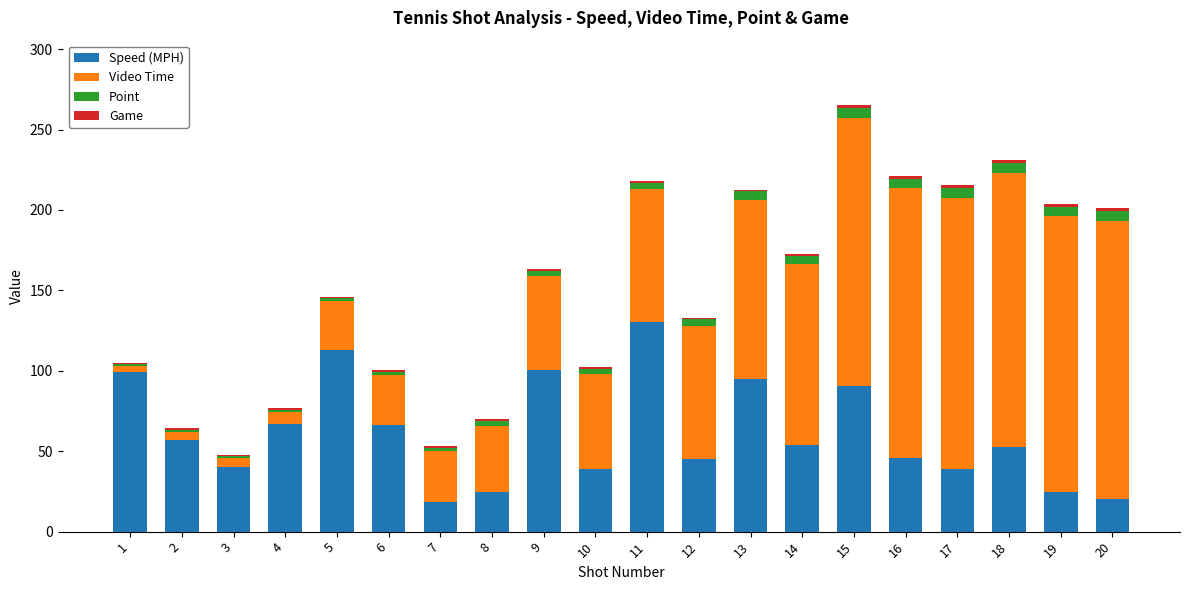

What is the value of the Speed (MPH) bar at the 1st from the left?

99.1